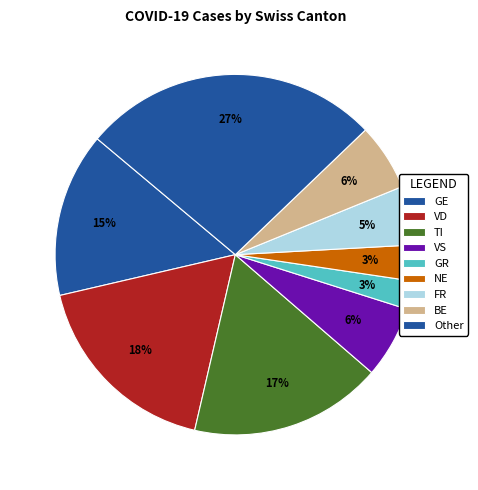

How many slices are in this pie chart?

9